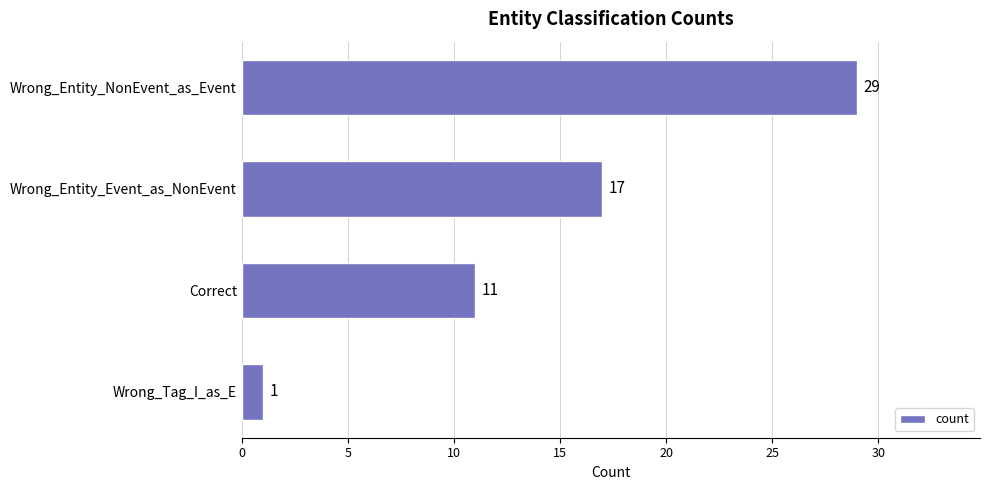

True or false: the data shows 17 at Wrong_Entity_Event_as_NonEvent.

True